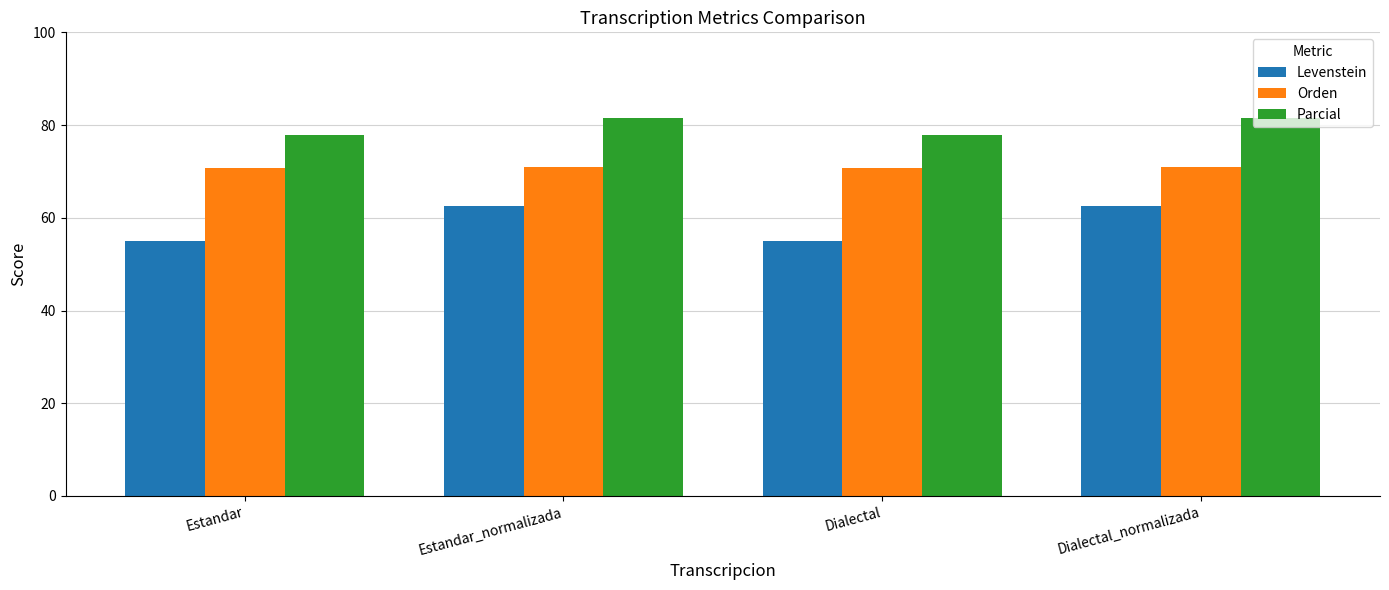

Is it true that Orden equals 108.0 at Estandar_normalizada?

False